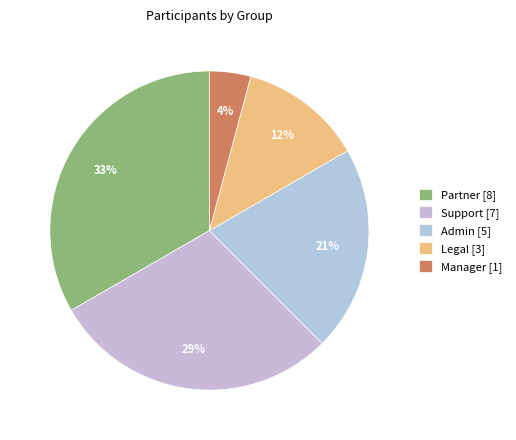

Do Partner and Legal together represent more than half of the pie?

No